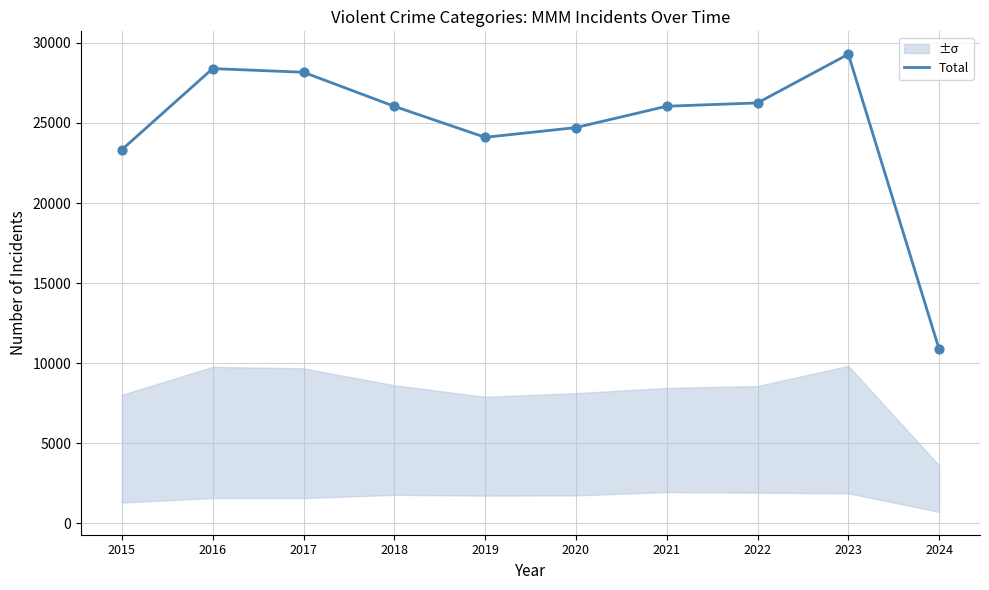

Approximately how many times larger is the value at 2015 compared to 2022?

0.9